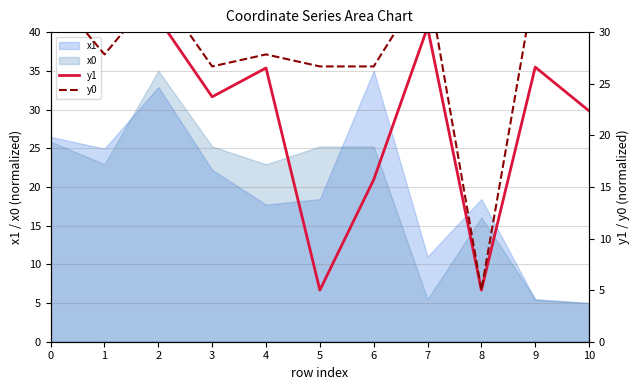

How many times do y0 and y1 cross each other?

1